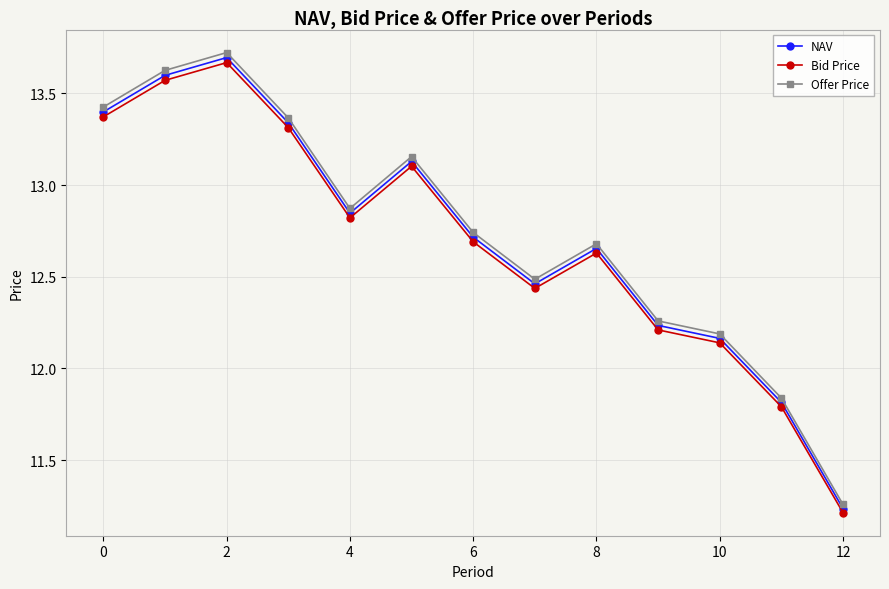

At how many categories does at least one series exceed 13?

5